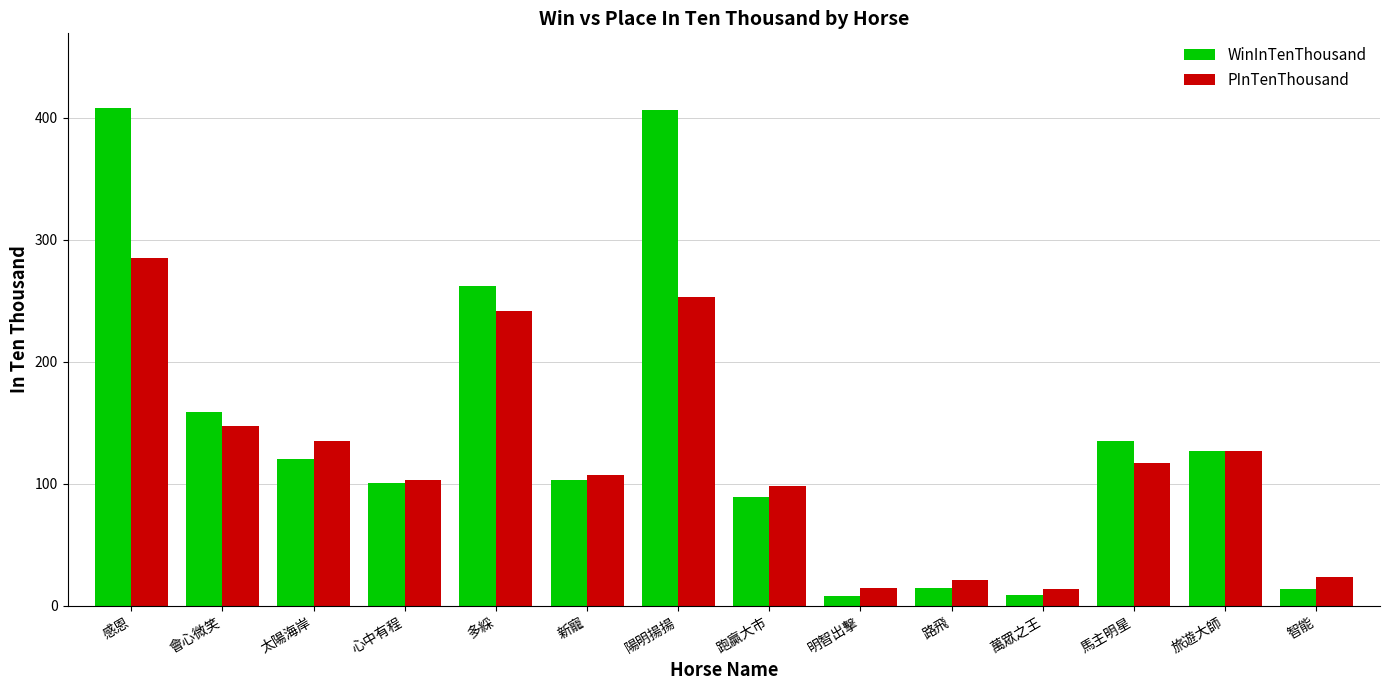

What is the difference between the PInTenThousand values at 馬主明星 and 太陽海岸?

18